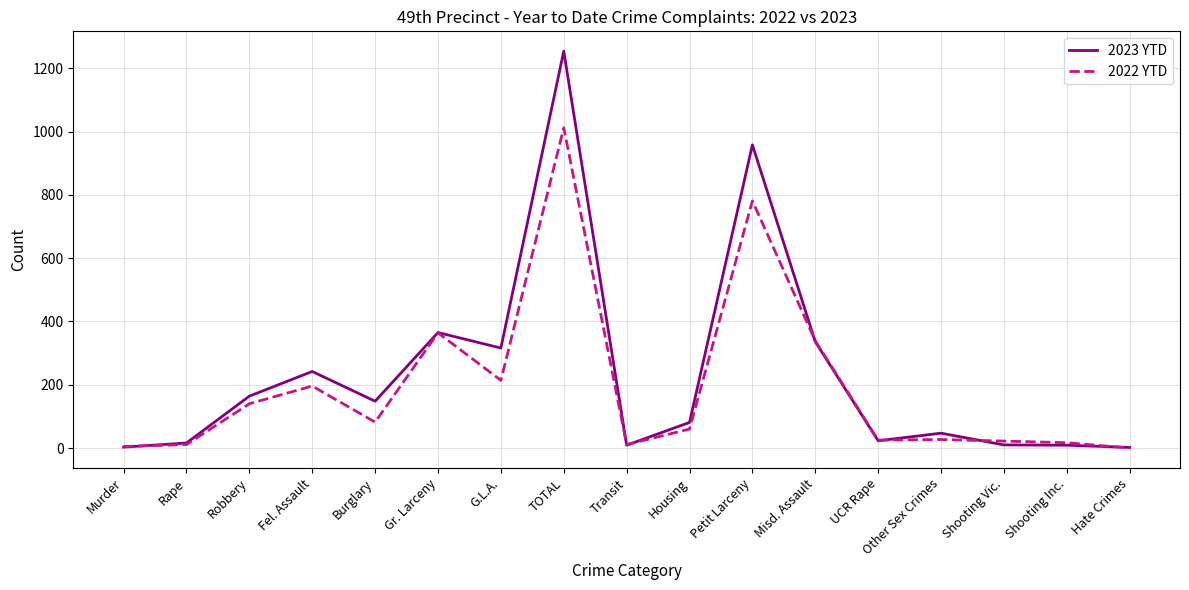

At which category does 2023 YTD reach its first local valley?

Burglary